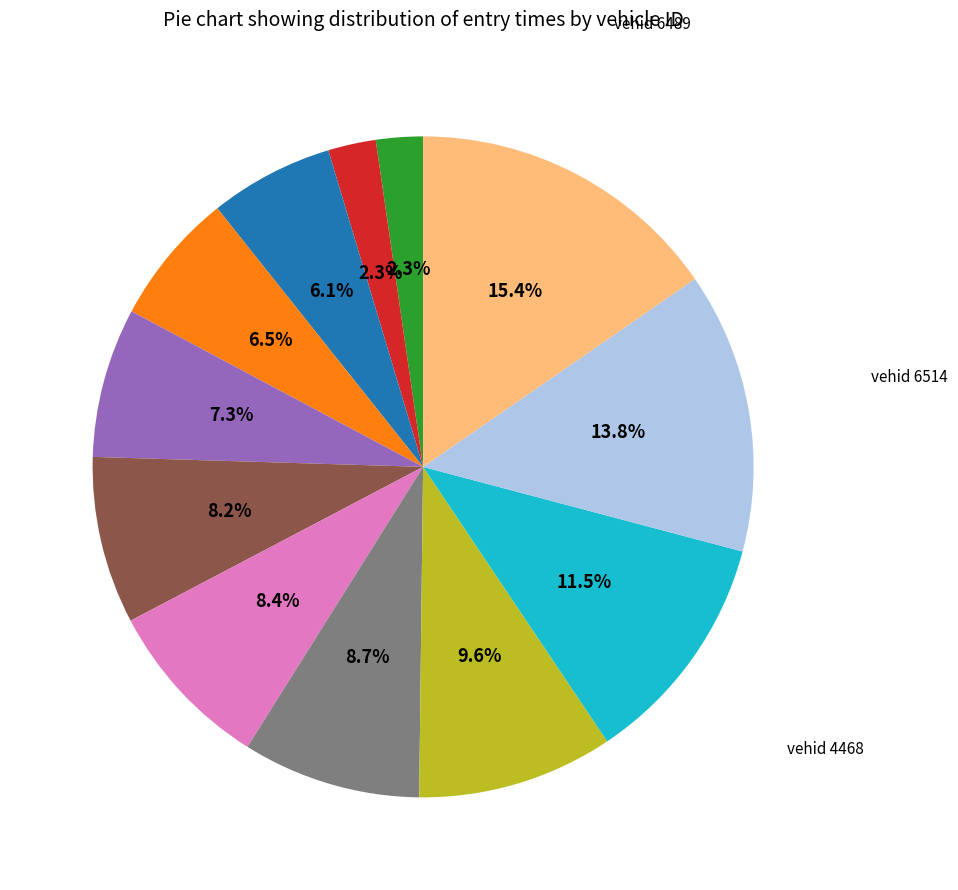

Is there any slice that represents more than half of the pie?

No